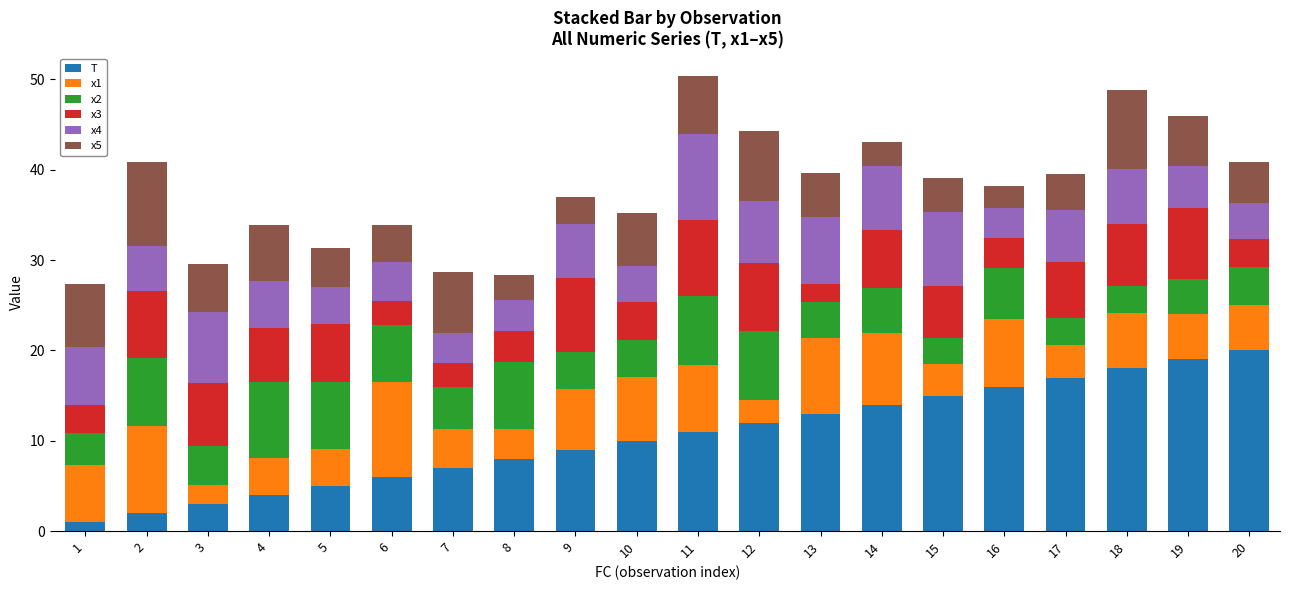

What is the sum of all T values?

210.0